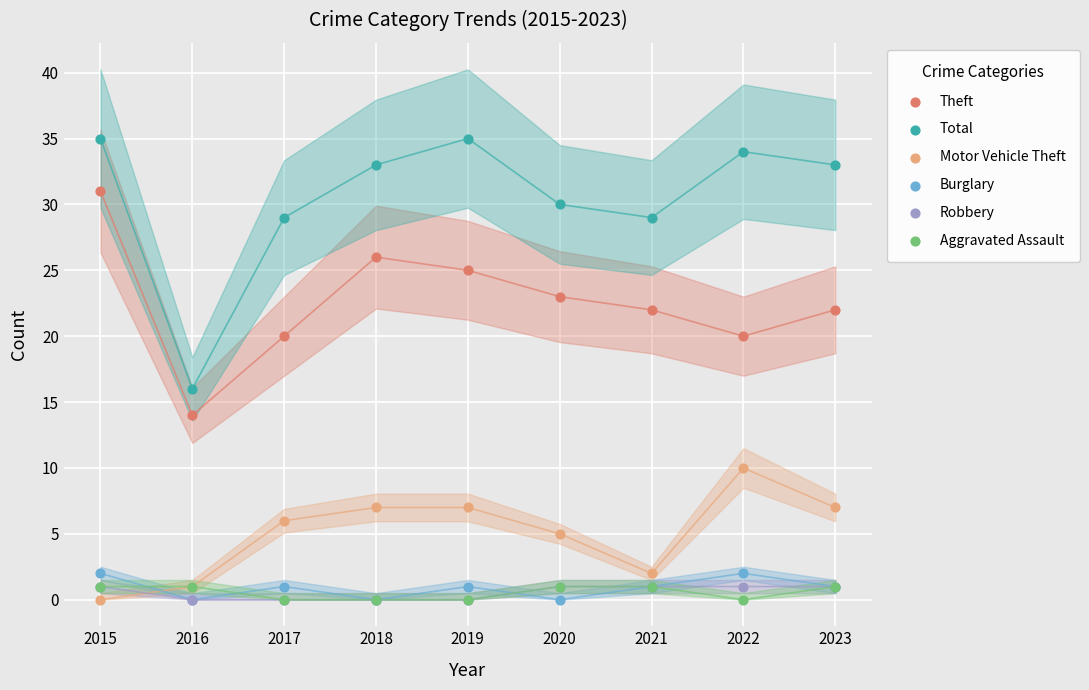

Which series contains the highest Y value?

Total